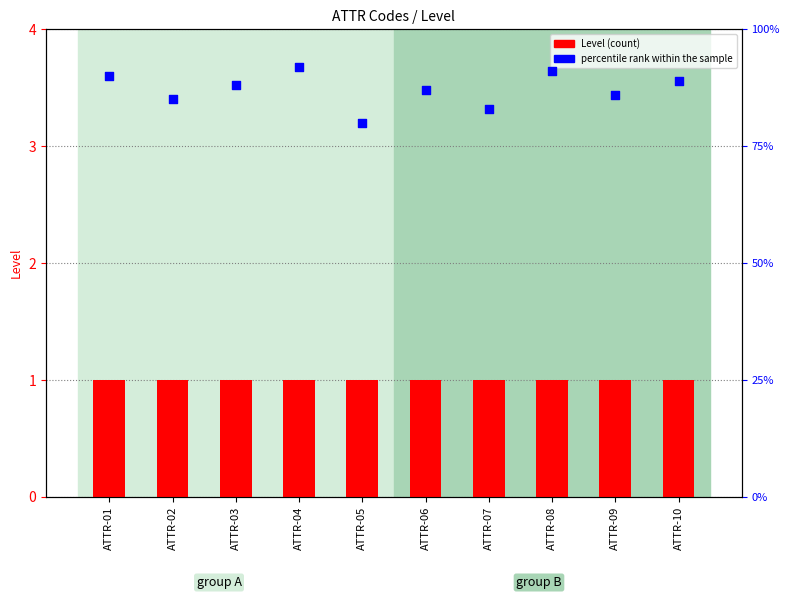

Which series reaches the maximum Y coordinate?

percentile rank within the sample